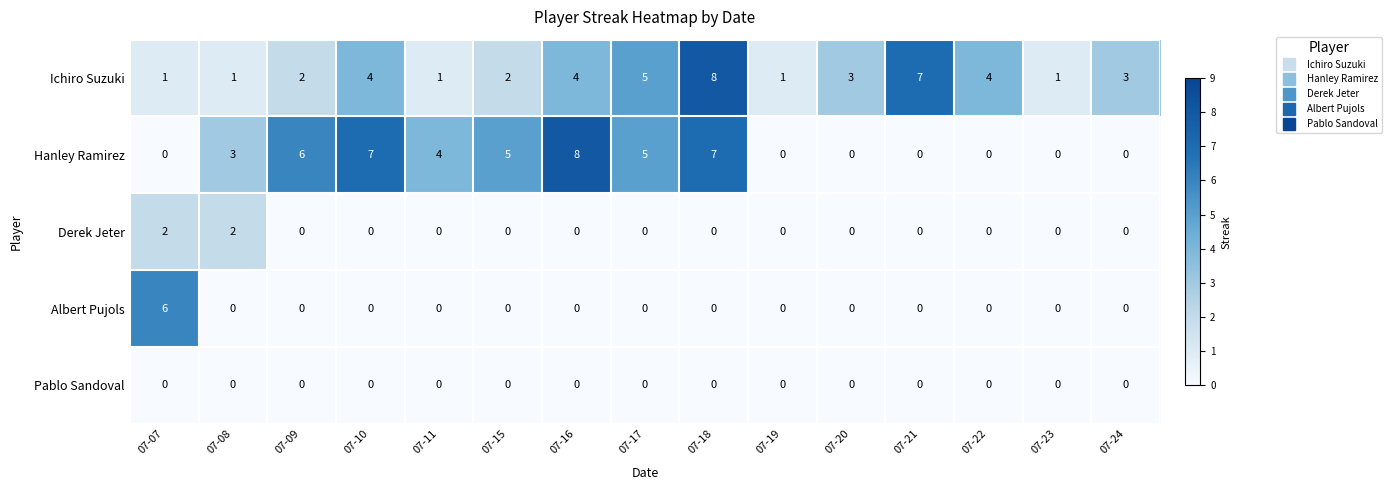

Which series has the widest spread of values?

Hanley Ramirez